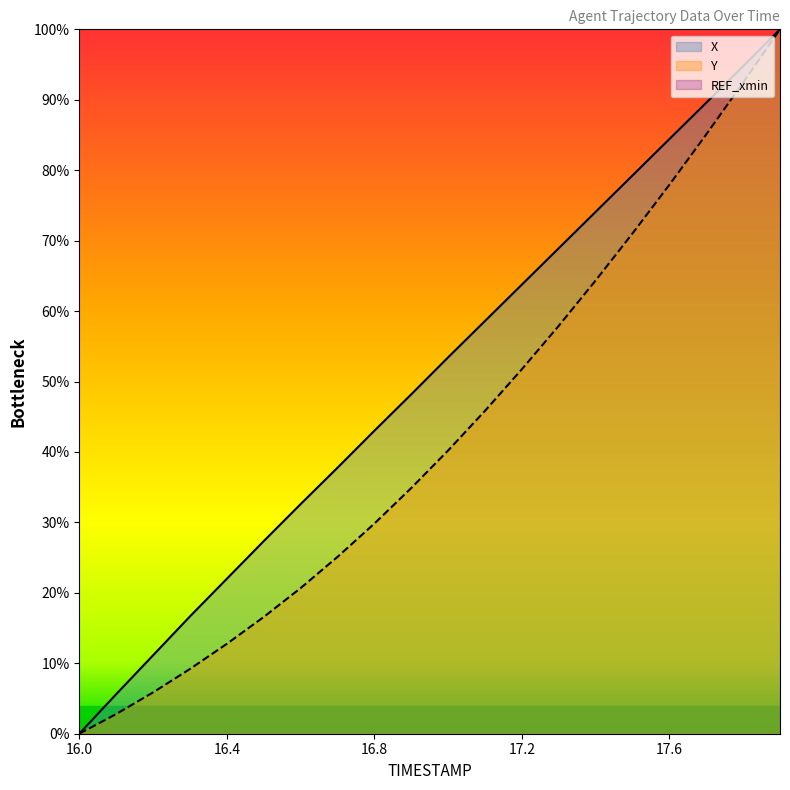

Reading left to right, extract all data points from this chart.

X: 0.0	5.6	11.1	16.7	22.0	27.3	32.6	37.8	43.0	48.2	53.4	58.6	63.8	68.9	74.1	79.3	84.4	89.6	94.7	100.0
Y: 0.0	2.8	5.9	9.2	12.8	16.6	20.7	25.1	29.8	34.9	40.2	45.8	51.7	57.9	64.3	71.0	77.9	85.1	92.4	100.0